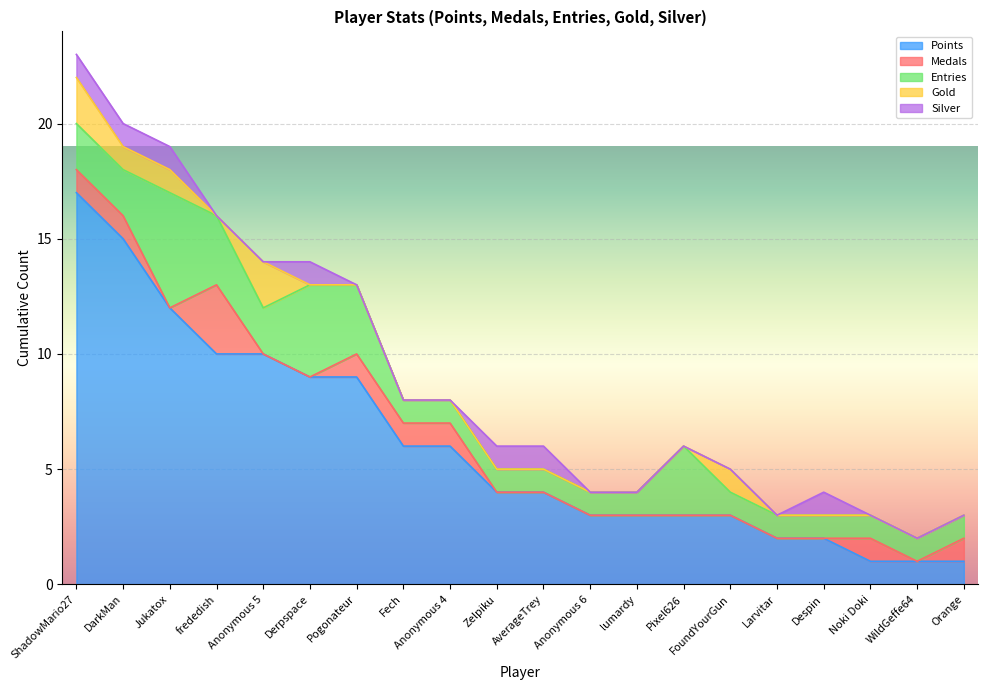

How many values in Medals are above zero?

8